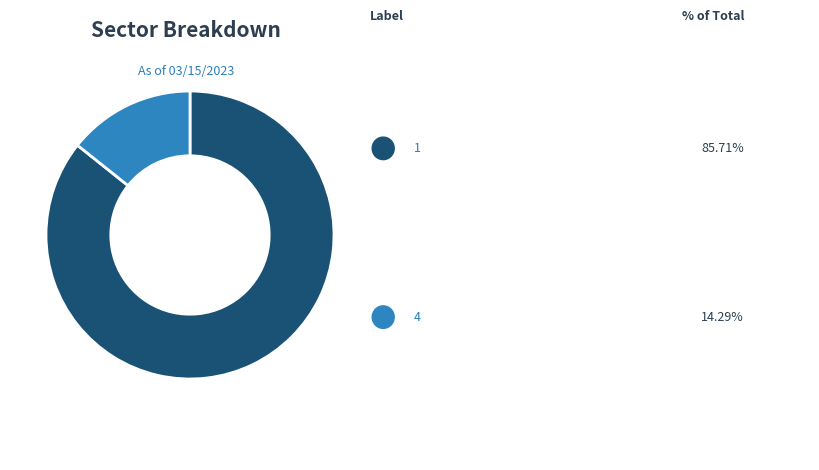

Is there any slice that represents more than half of the pie?

Yes